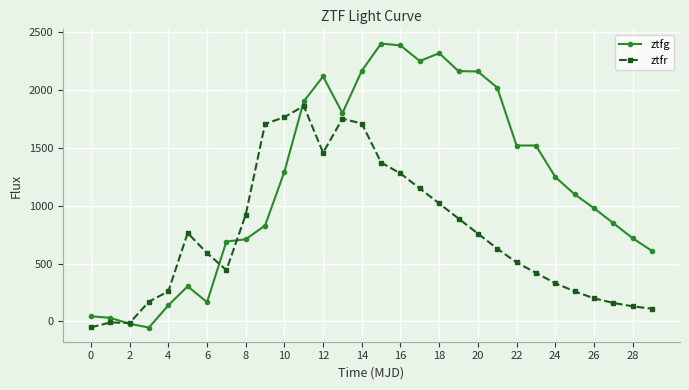

What is the sum of all ztfg values?

36407.1